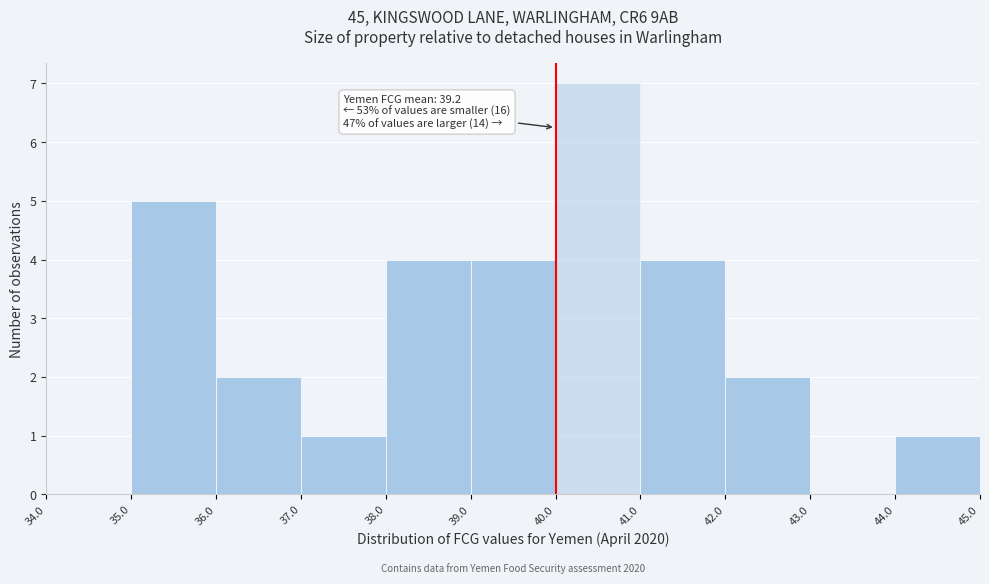

Which range on the x-axis has the tallest bar?

40.0 to 41.0